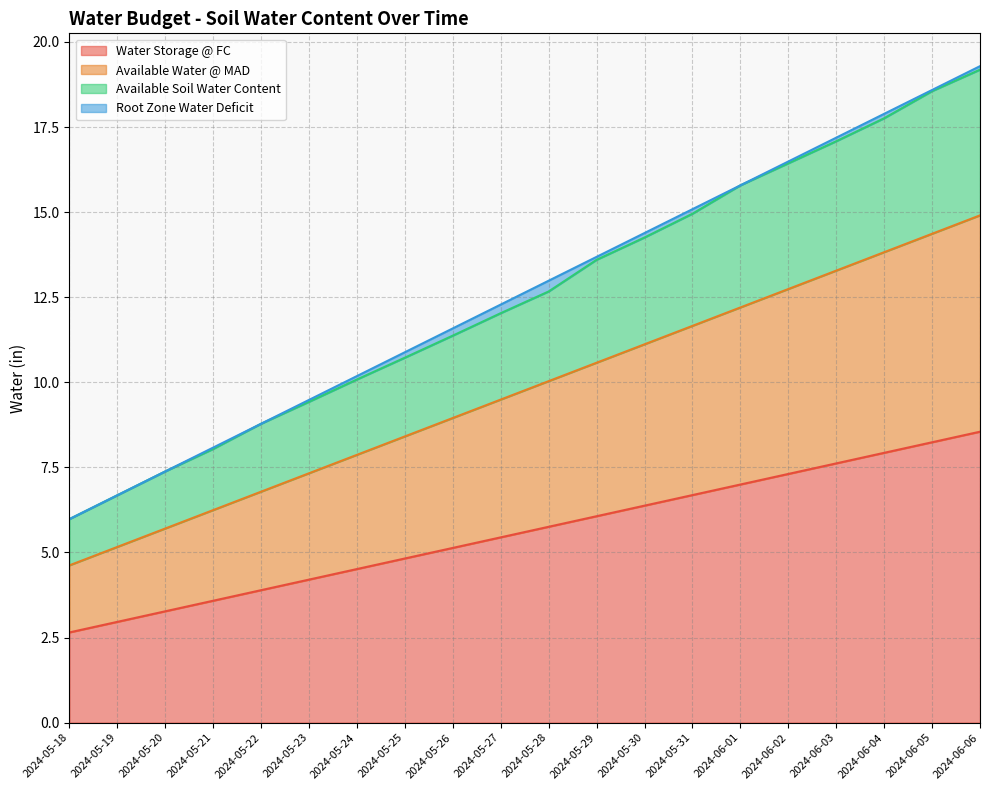

Does the chart display data point markers on the line(s)?

No